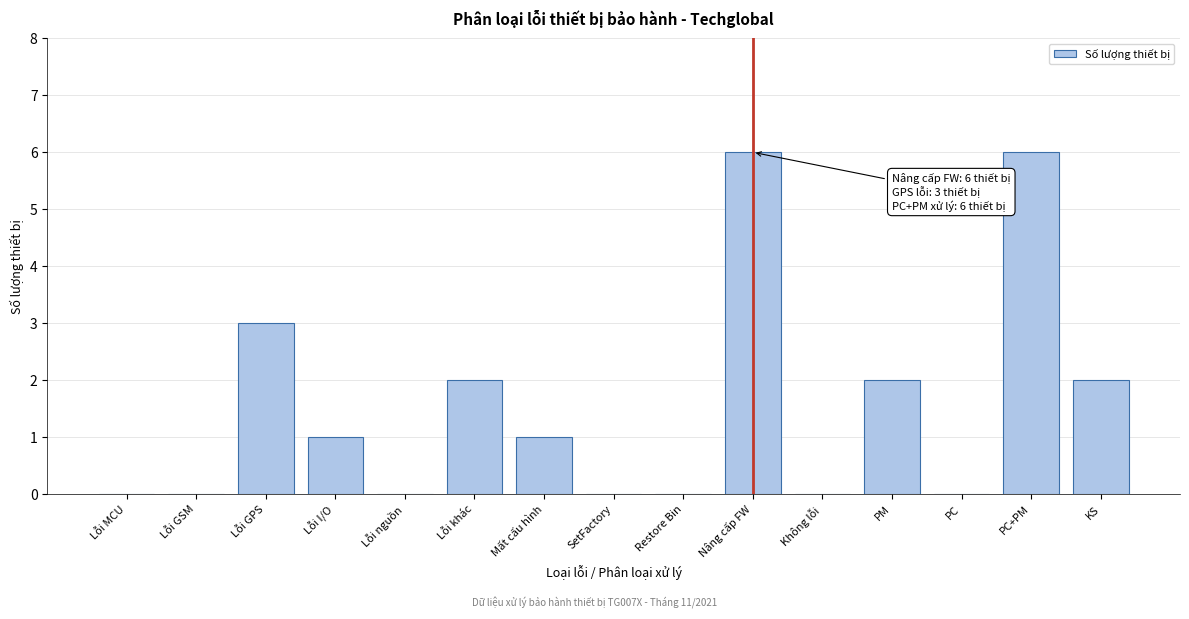

Reading left to right, extract all data points from this chart.

Lỗi MCU=0	Lỗi GSM=0	Lỗi GPS=3	Lỗi I/O=1	Lỗi nguồn=0	Lỗi khác=2	Mất cấu hình=1	SetFactory=0	Restore Bin=0	Nâng cấp FW=6	Không lỗi=0	PM=2	PC=0	PC+PM=6	KS=2